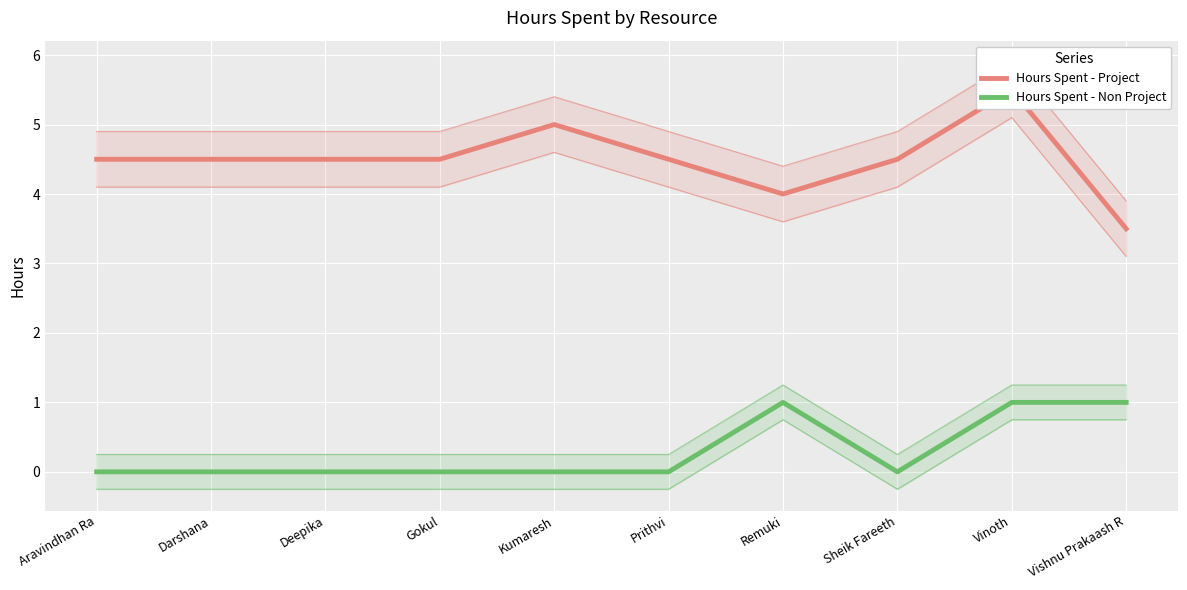

The Hours Spent - Project series shows 4.5 at Darshana. True or false?

True